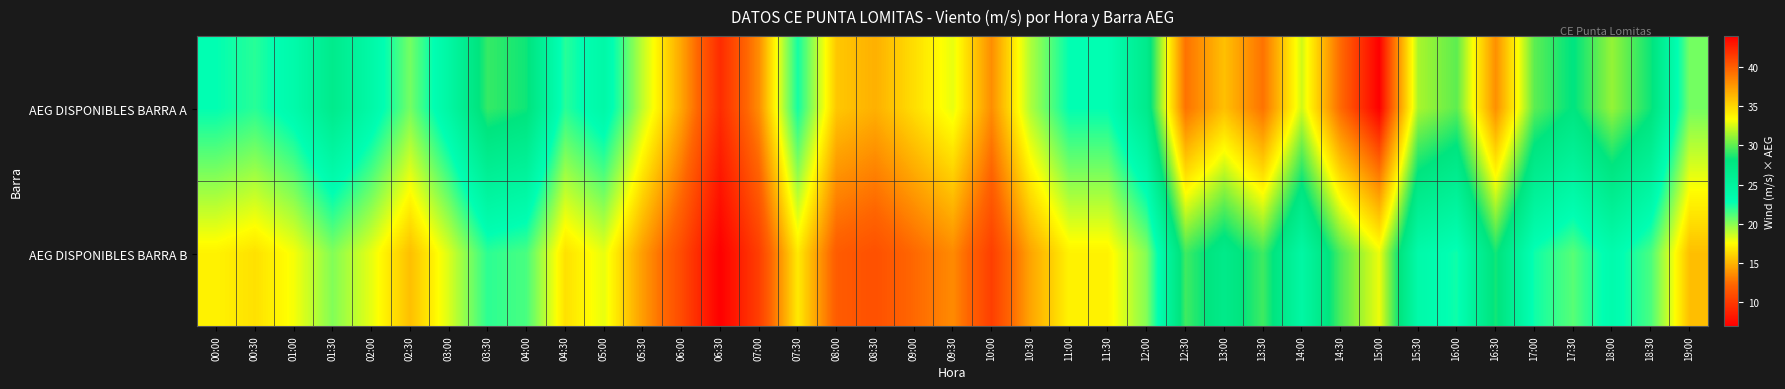

Reading left to right, extract all data points from this chart.

AEG DISPONIBLES BARRA A: 00:00=22.8	00:30=22.0	01:00=23.6	01:30=26.8	02:00=24.0	02:30=20.4	03:00=24.4	03:30=29.2	04:00=28.4	04:30=22.0	05:00=24.0	05:30=18.8	06:00=14.4	06:30=9.2	07:00=13.6	07:30=22.4	08:00=15.6	08:30=14.8	09:00=16.4	09:30=18.0	10:00=13.6	10:30=19.2	11:00=22.8	11:30=22.8	12:00=26.8	12:30=39.2	13:00=36.0	13:30=39.2	14:00=32.4	14:30=39.6	15:00=44.0	15:30=31.6	16:00=30.0	16:30=38.0	17:00=30.0	17:30=28.0	18:00=31.2	18:30=28.4	19:00=20.4
AEG DISPONIBLES BARRA B: 00:00=17.1	00:30=16.5	01:00=17.7	01:30=20.1	02:00=18.0	02:30=15.3	03:00=18.3	03:30=21.9	04:00=21.3	04:30=16.5	05:00=18.0	05:30=14.1	06:00=10.8	06:30=6.9	07:00=10.2	07:30=16.8	08:00=11.7	08:30=11.1	09:00=12.3	09:30=13.5	10:00=10.2	10:30=14.4	11:00=17.1	11:30=17.1	12:00=20.1	12:30=29.4	13:00=27.0	13:30=29.4	14:00=24.3	14:30=29.7	15:00=33.0	15:30=23.7	16:00=22.5	16:30=28.5	17:00=22.5	17:30=21.0	18:00=23.4	18:30=21.3	19:00=15.3